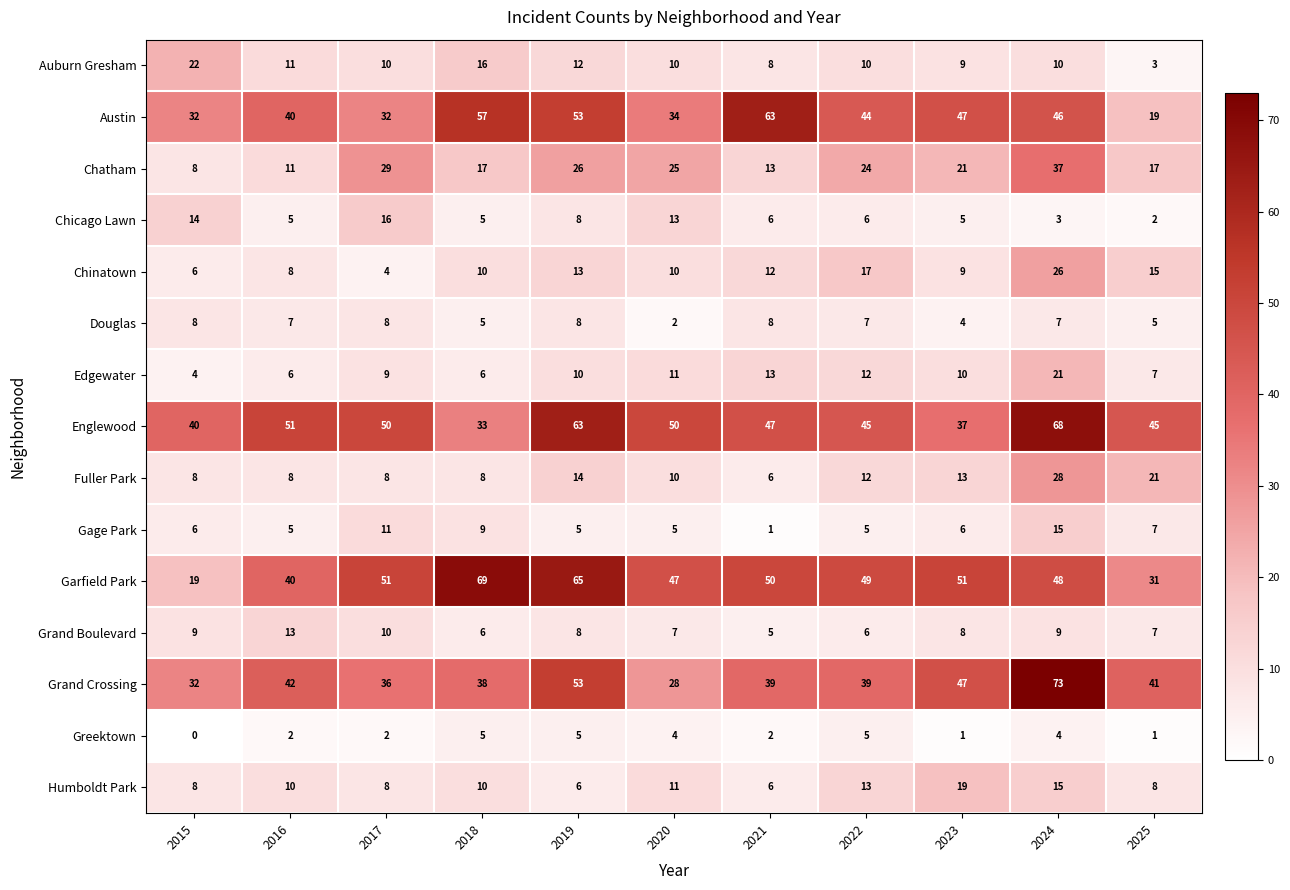

How many categories are shown in the chart?

11